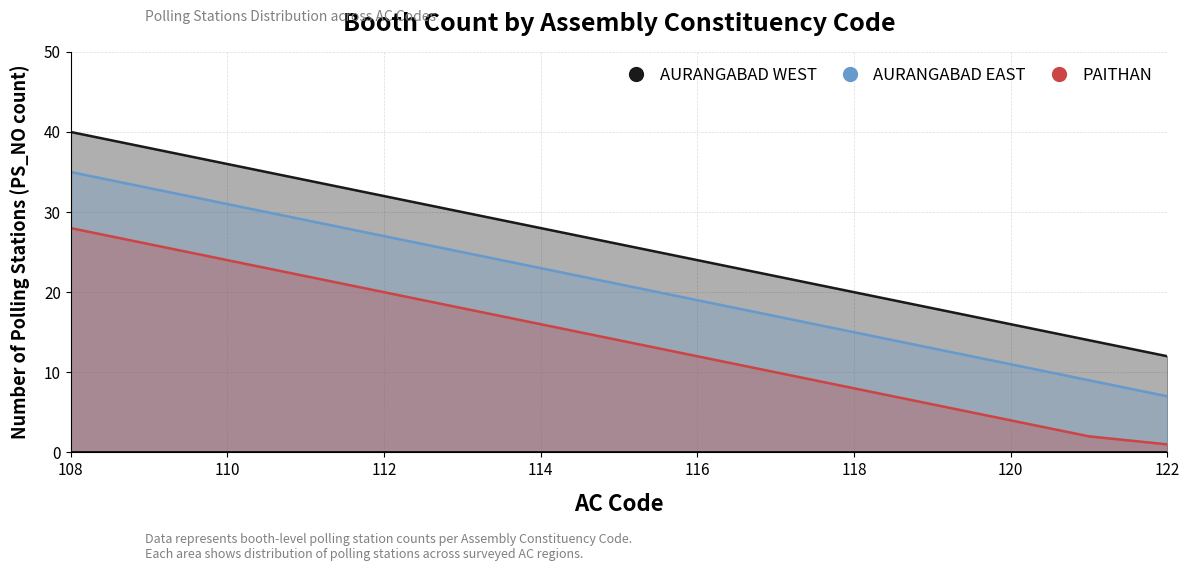

Between 118 and 122, which is larger?

118